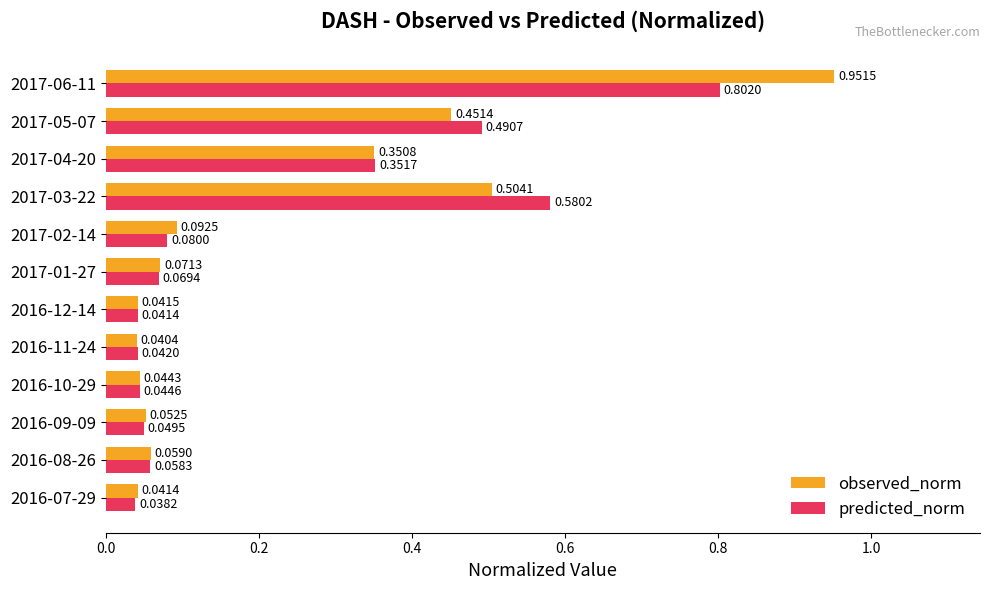

Rank the series by their maximum value, from lowest to highest.

predicted_norm, observed_norm